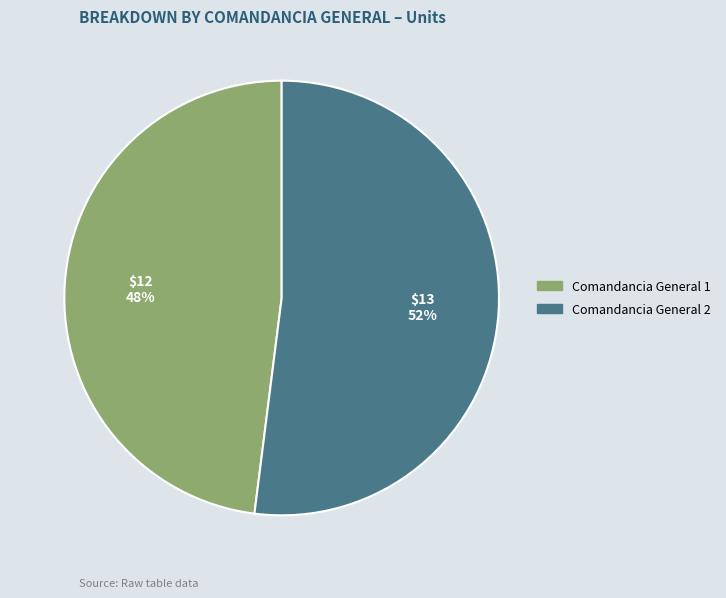

What is the largest slice in the pie chart?

Comandancia General 2